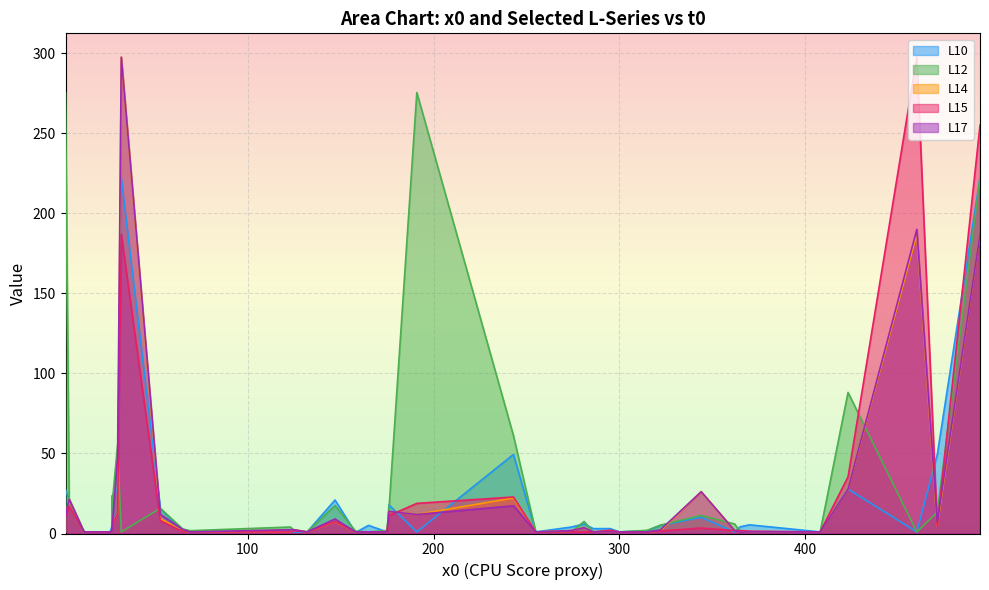

Reading left to right, what are all the values shown in this chart?

x0: 243.0	53.0	147.0	123.0	365.0	274.0	65.0	471.0	69.0	494.0	165.0	460.0	295.0	158.0	362.0	370.0	2.0	191.0	27.0	32.0	12.0	30.0	408.0	132.0	315.0	176.0	26.0	125.0	344.0	255.0	4.0	175.0	281.0	286.0	2.0	300.0	423.0	27.0	322.0
L10: 49.4	15.6	20.9	1.3	4.2	4.0	1.8	49.3	1.0	222.0	5.1	1.0	3.1	0.6	1.0	5.4	1.0	1.0	4.5	222.0	1.0	27.4	1.0	1.0	1.8	17.9	1.0	0.9	10.1	1.0	21.3	1.0	6.0	3.0	27.4	1.0	27.7	23.5	5.1
L15: 22.8	8.0	7.4	1.0	1.8	1.0	1.3	4.8	1.0	255.0	1.0	297.5	2.1	1.0	1.8	1.5	1.0	18.8	1.9	187.0	1.0	12.1	1.0	1.0	1.0	11.2	1.0	1.7	3.4	1.0	17.0	1.0	1.0	1.0	10.5	1.0	35.4	4.9	1.6
L17: 17.3	12.0	9.1	2.4	0.8	1.8	2.6	6.9	1.0	187.0	1.0	189.9	1.0	1.0	1.8	1.0	1.0	11.9	1.0	297.5	1.0	47.7	1.0	1.0	1.0	13.8	1.0	2.4	26.1	1.0	21.3	1.0	3.6	1.0	11.9	1.0	27.7	3.4	2.2
L12: 61.1	15.8	17.5	4.0	1.0	1.0	2.9	13.3	1.8	222.0	1.0	1.0	1.8	1.5	6.0	1.0	1.0	275.4	1.2	1.0	1.0	55.3	1.0	1.0	2.0	14.9	1.0	1.9	11.3	1.0	17.2	1.9	7.5	1.0	275.4	1.0	88.1	17.6	5.2
L14: 22.2	9.4	7.3	1.0	0.8	1.8	1.4	4.8	1.0	187.0	1.0	187.0	1.0	1.0	1.8	1.0	1.0	11.9	1.0	297.5	1.0	12.1	1.0	1.0	1.0	13.8	1.0	2.4	26.1	1.0	21.3	1.0	3.6	1.0	11.9	1.0	27.7	4.8	1.6